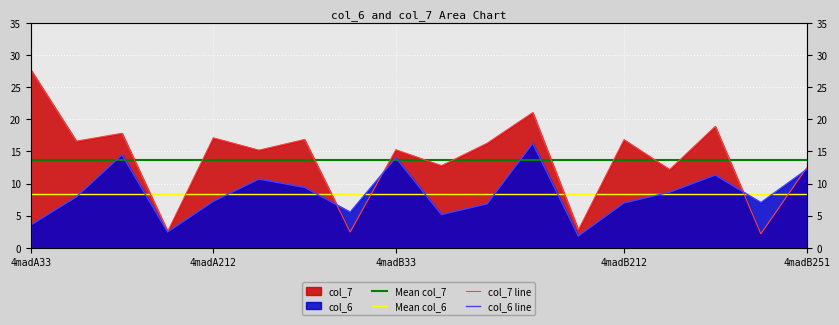

Which category has the highest value in the col_6 series?

4madB123